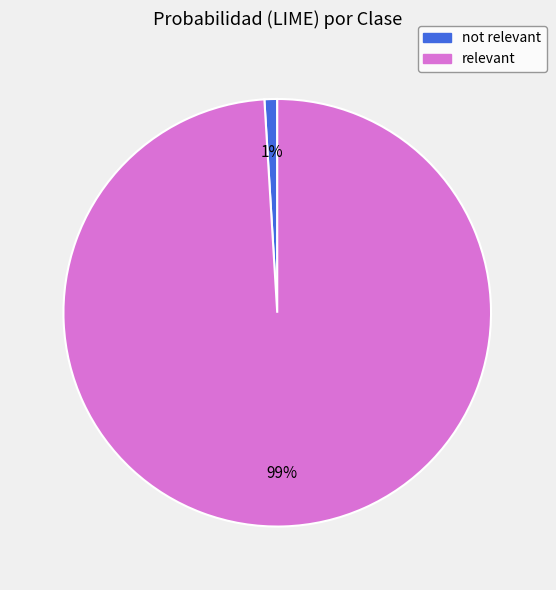

Is it true that not relevant is 11% of the pie?

False